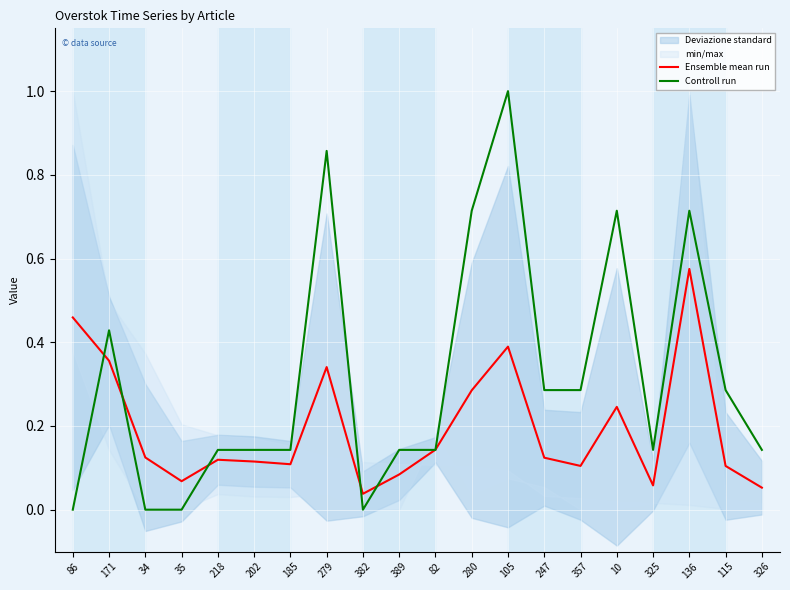

The value of Ensemble mean run at 357 is 0.1. True or false?

True